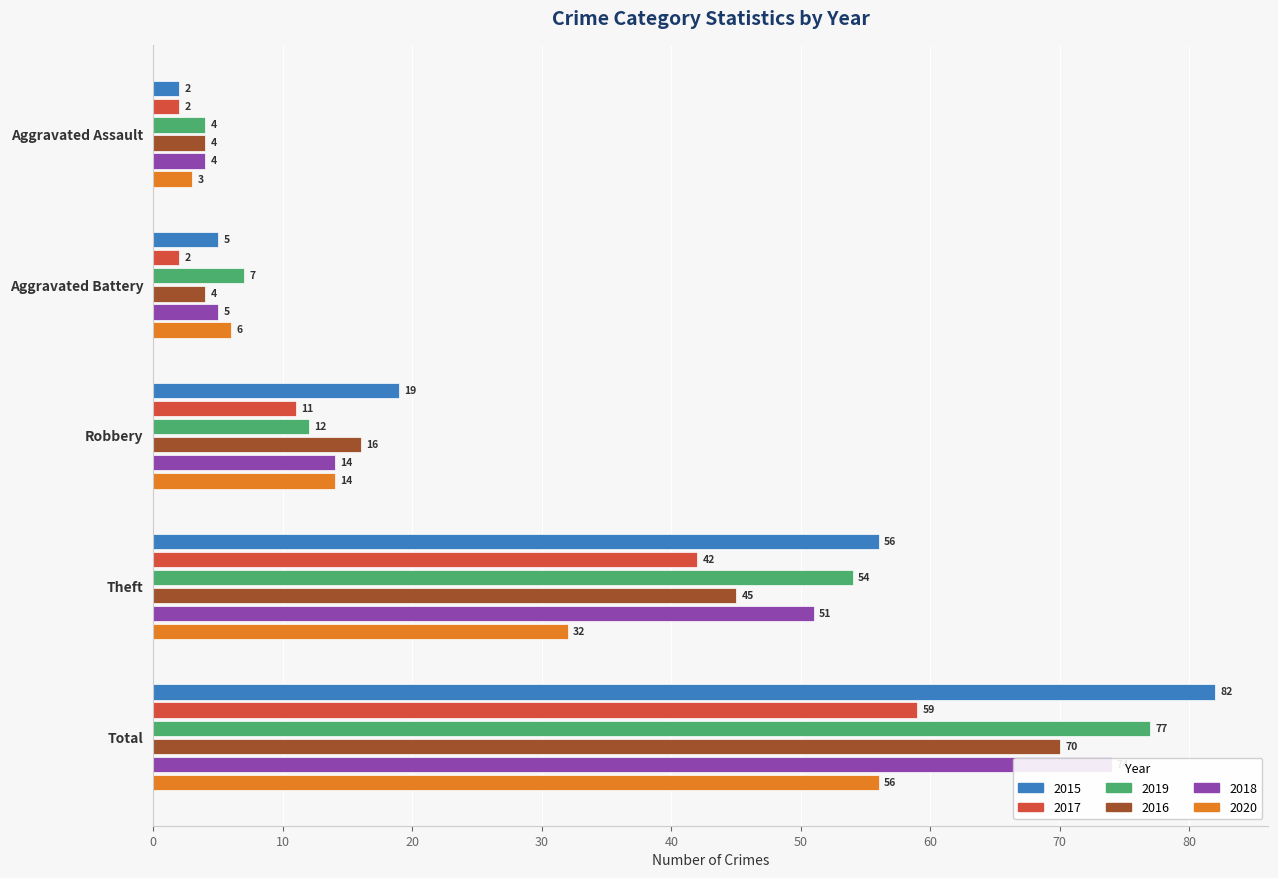

Which series has the largest total across all categories?

2015